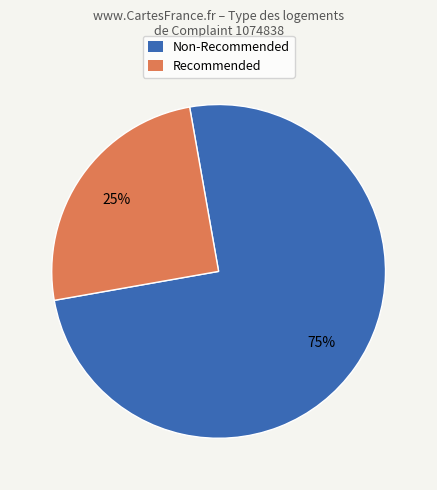

To the nearest percent, what is the difference between the largest and smallest slice percentages?

50%